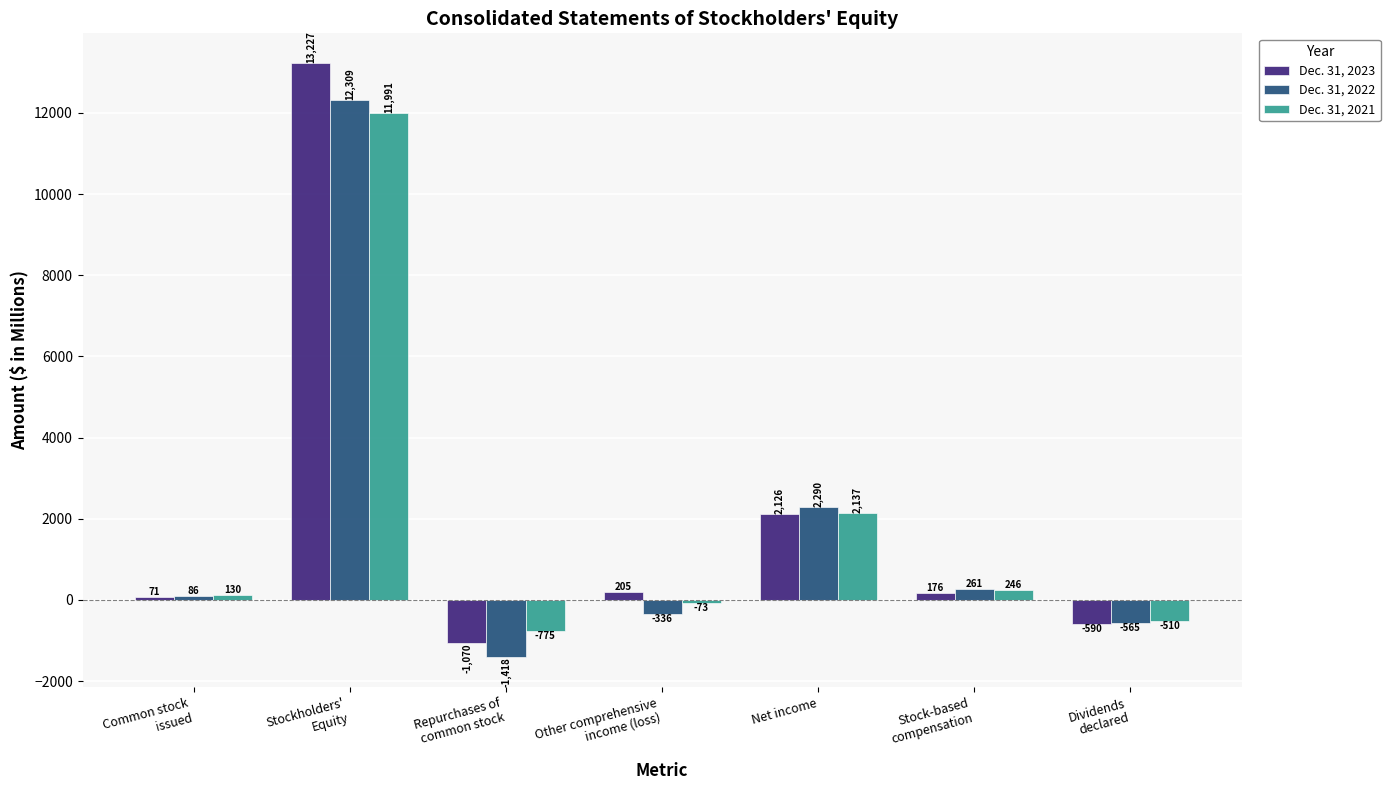

What is the total value across all series at Stock-based
compensation?

683